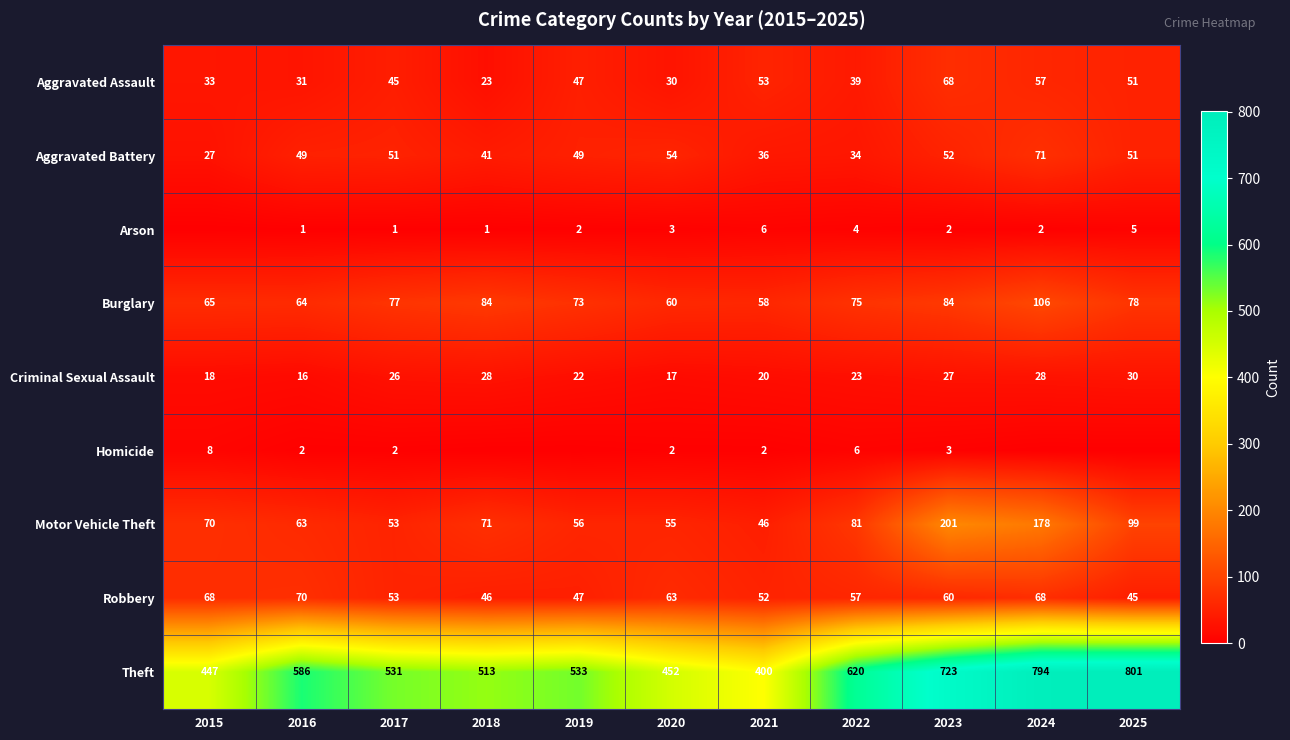

What is the spread (max minus min) of values at 2022?

616